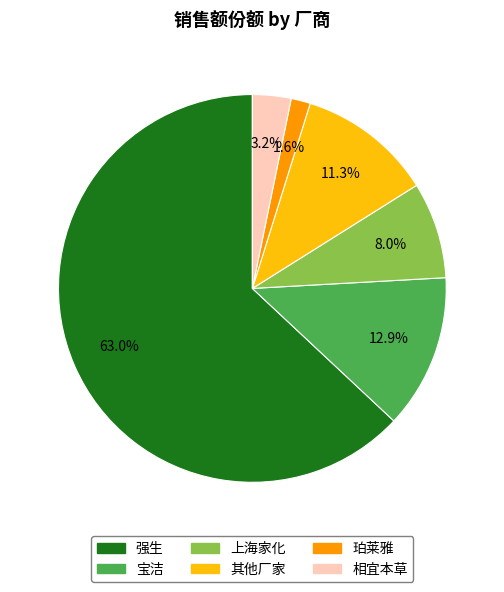

To the nearest percent, what is the difference between the 相宜本草 and 上海家化 slice percentages?

5%